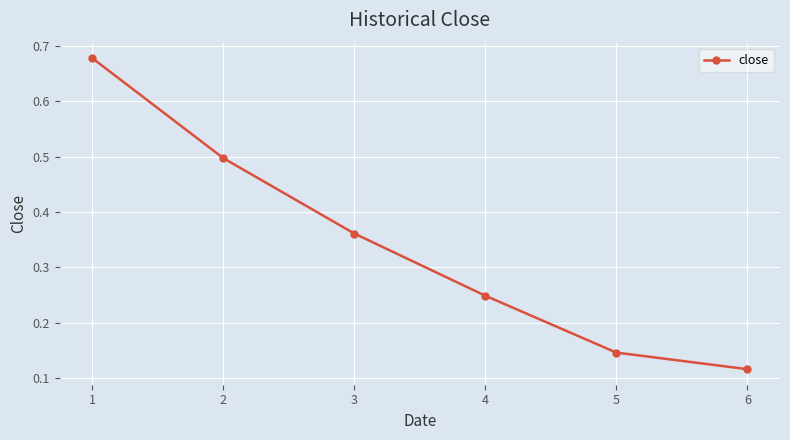

What is the sum of the values at 5 and 1?

0.8